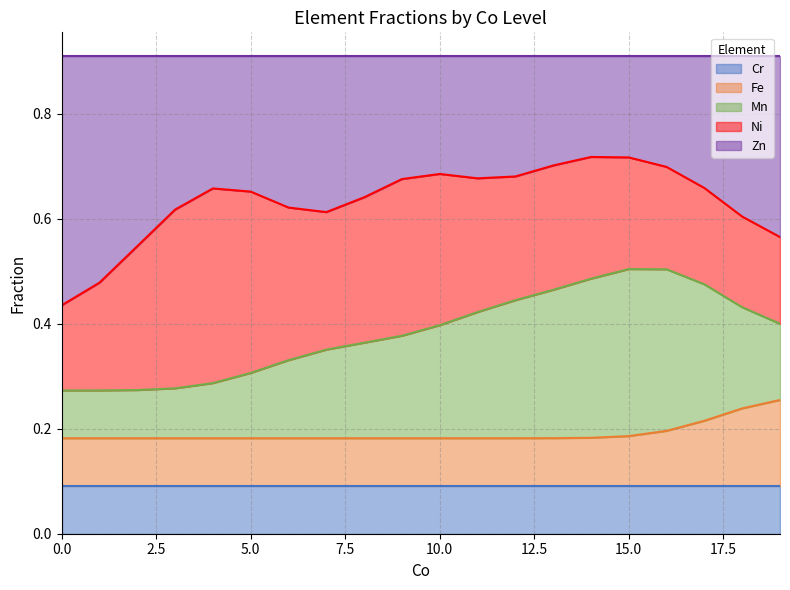

True or false: Ni has a value of 0.3 at 7.

False